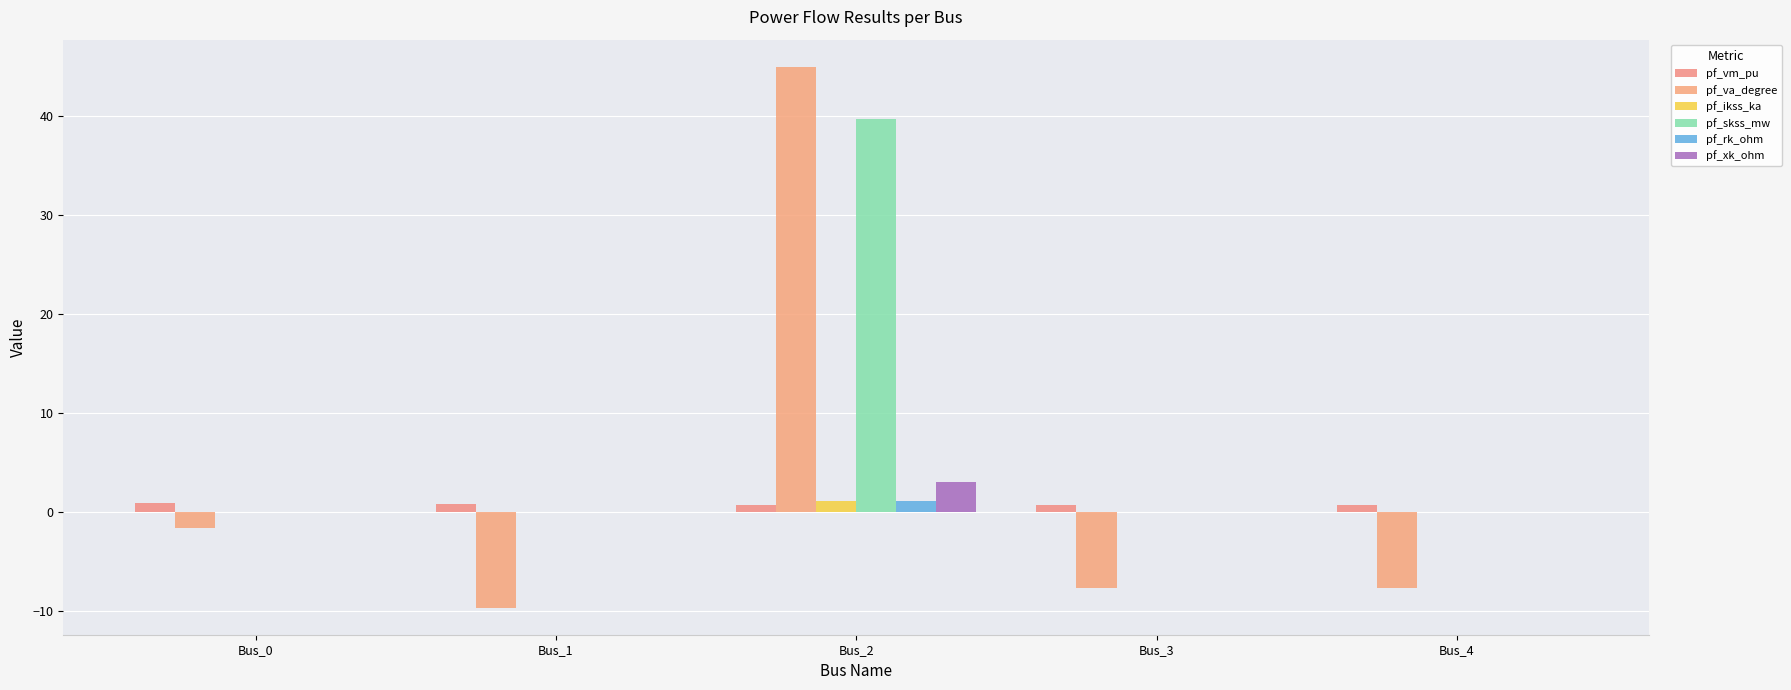

At which label does pf_rk_ohm reach its minimum?

Bus_0